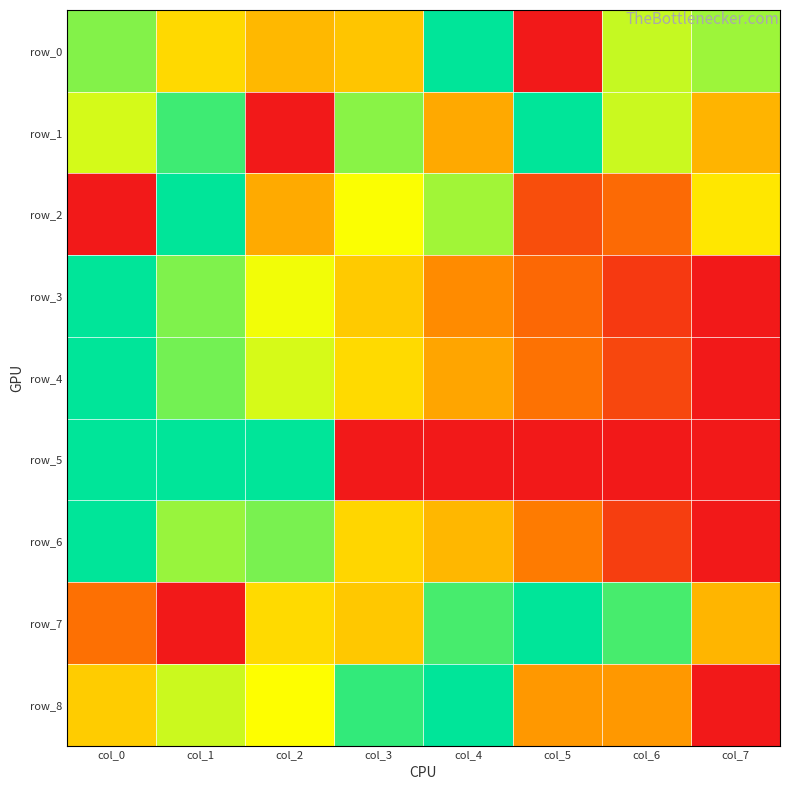

Between col_0 and col_5, which series saw the biggest shift?

row_5